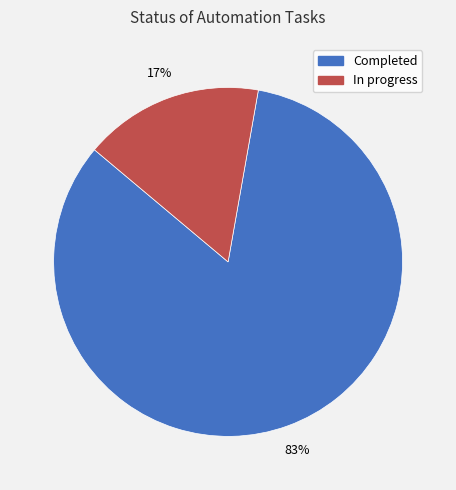

Combined, do In progress and Completed account for over 50%?

Yes